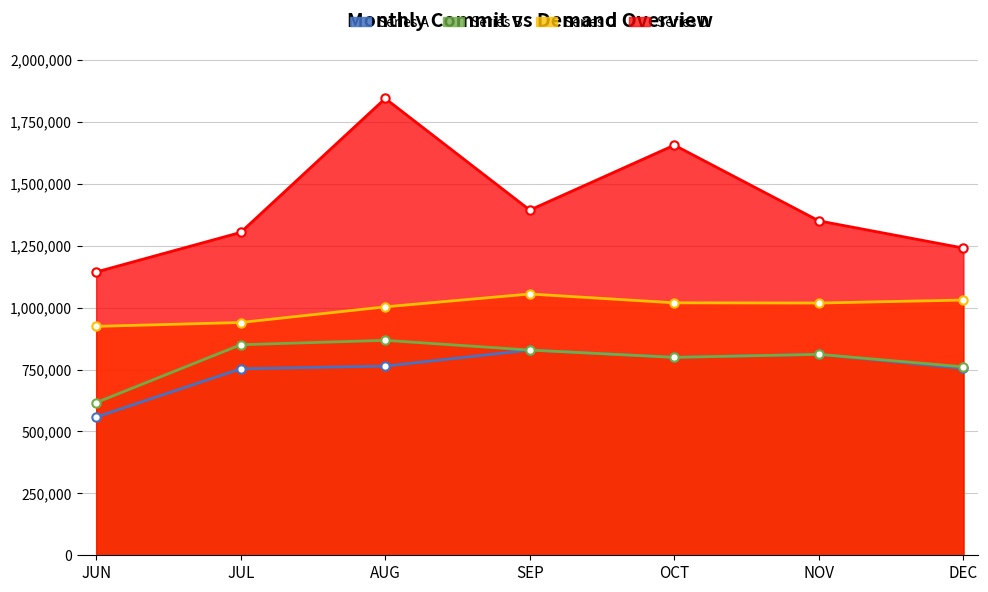

True or false: JUN Demand and JUN Commit intersect in this chart.

False